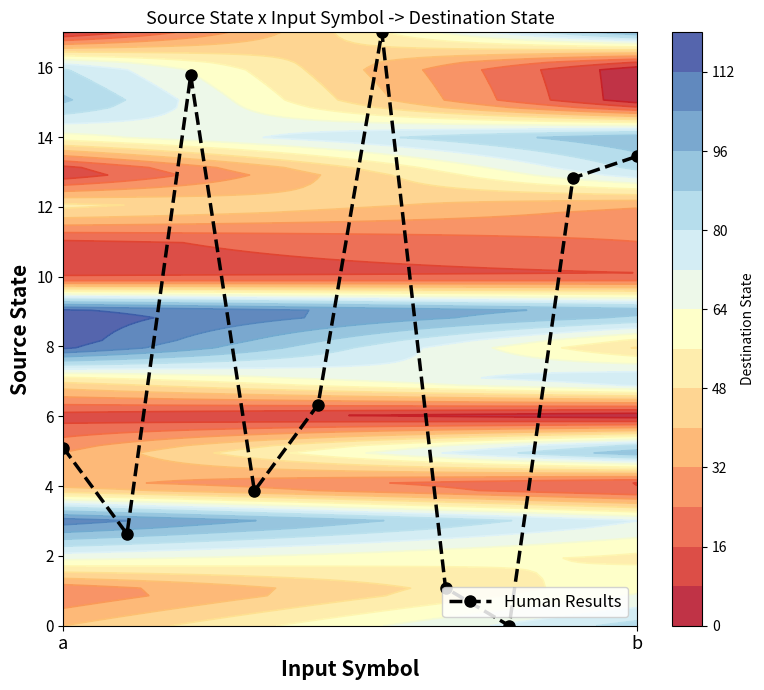

In Human Results, how many points are higher than both neighbors (excluding endpoints)?

2